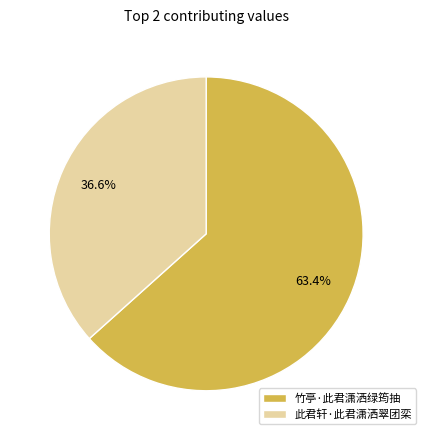

Rank the categories by value from highest to lowest.

竹亭·此君潇洒绿筠抽, 此君轩·此君潇洒翠团栾